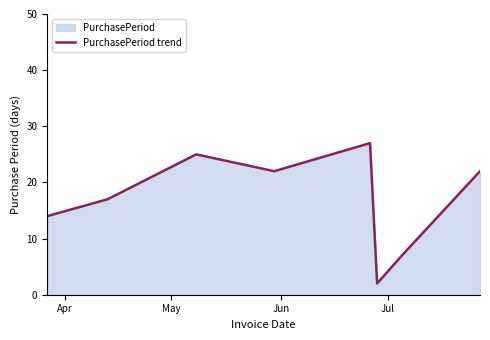

What is the difference between the maximum and minimum values?

25